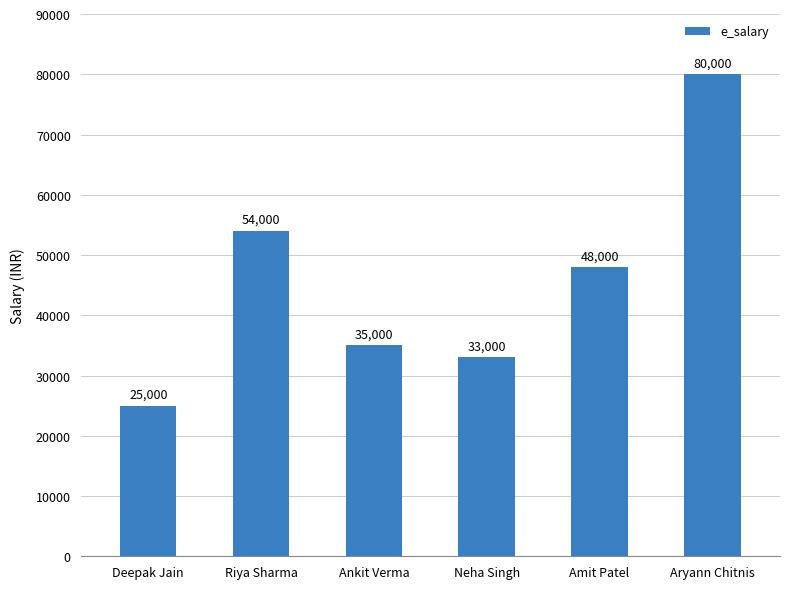

Between Riya Sharma and Aryann Chitnis, which is larger?

Aryann Chitnis